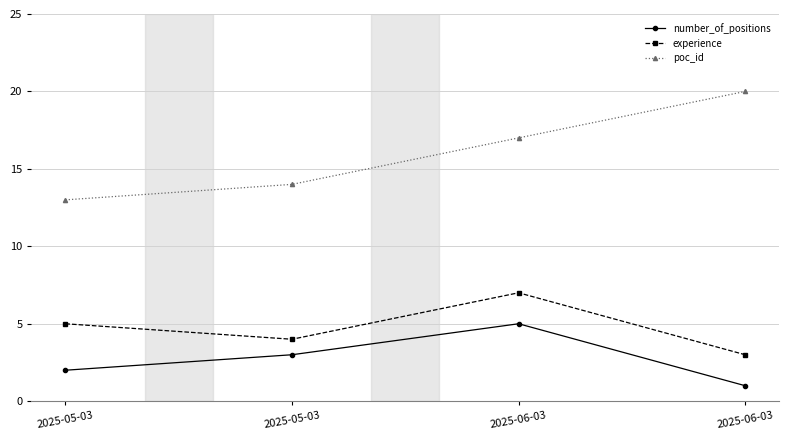

Count the number of data series in this chart.

3